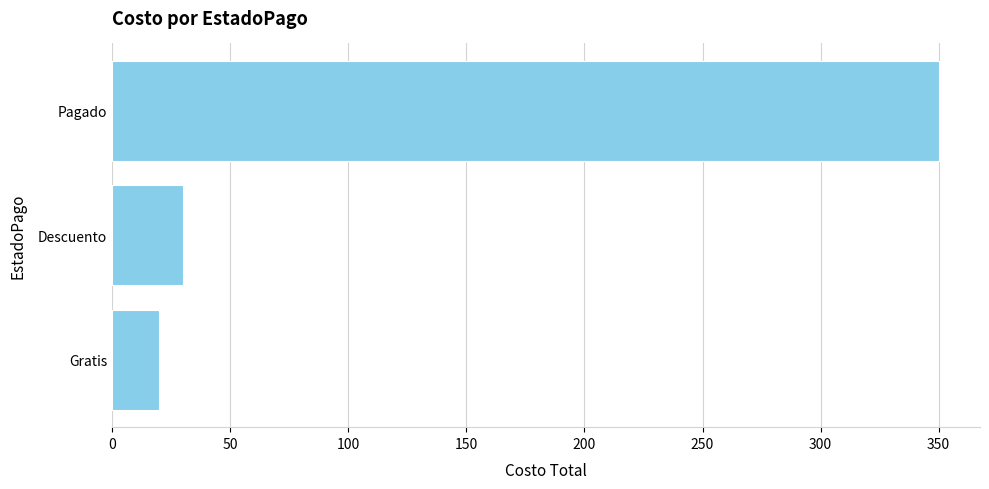

How many bars are there in total?

3